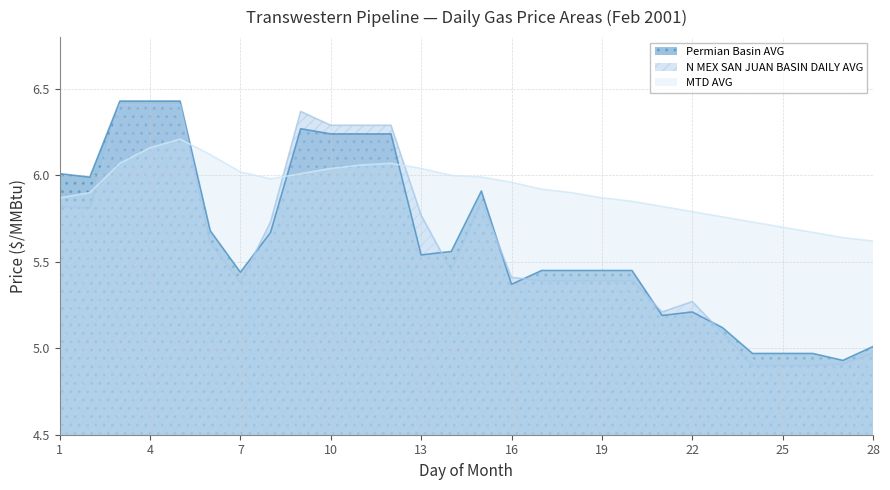

What is the sum of the N MEX SAN JUAN BASIN DAILY AVG values at 26 and 10?

11.2